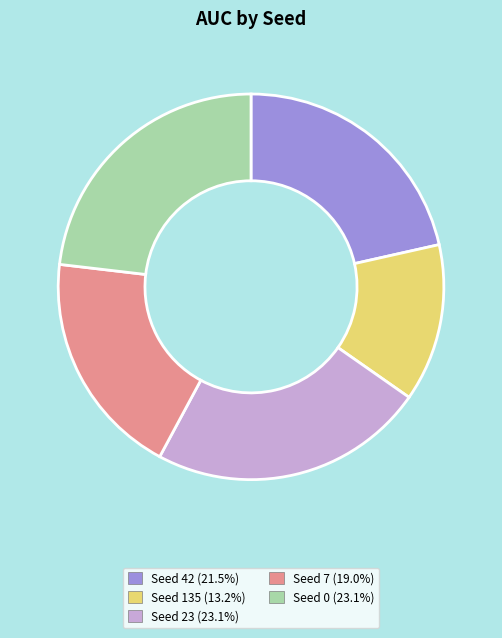

Is there a majority slice in this chart?

No